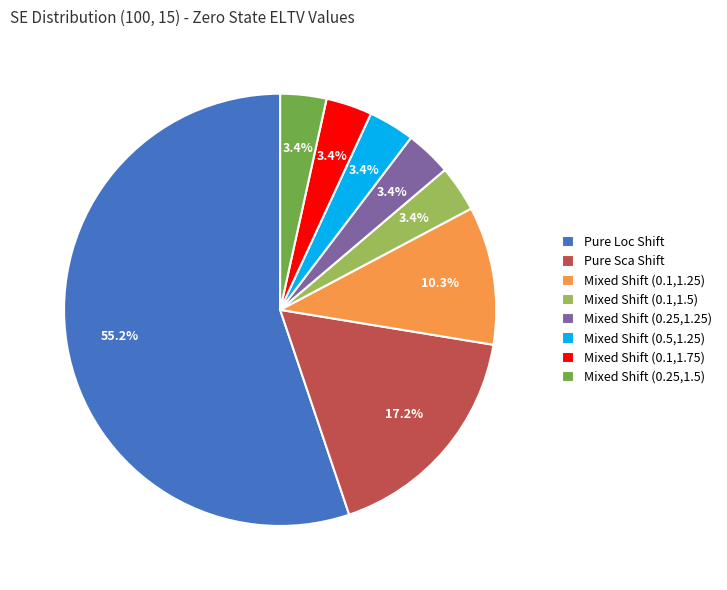

Count the number of slices in the pie.

8